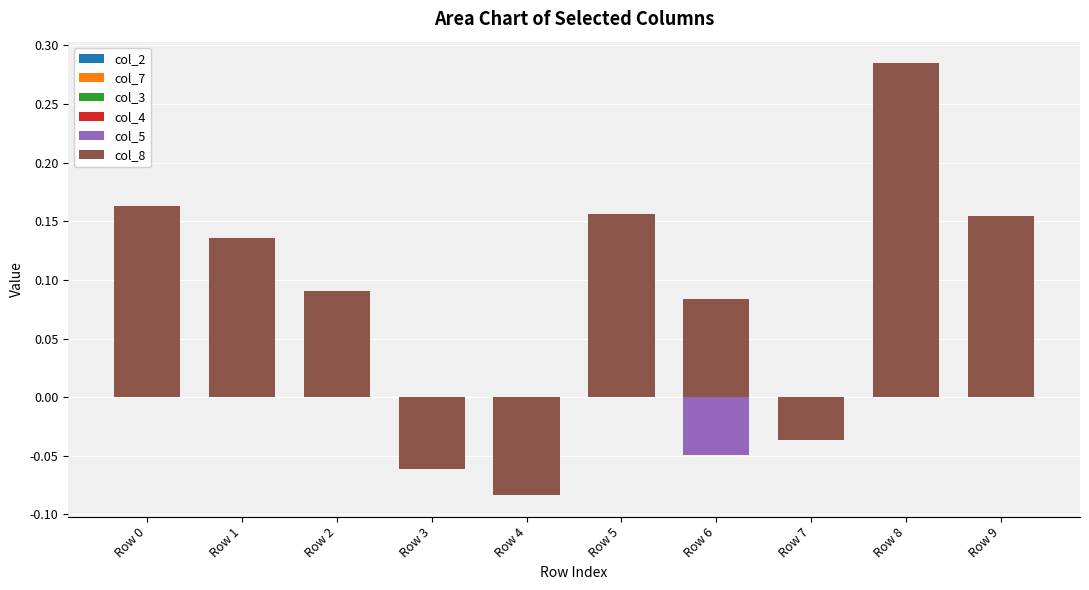

At which label does col_4 reach its peak?

Row 0